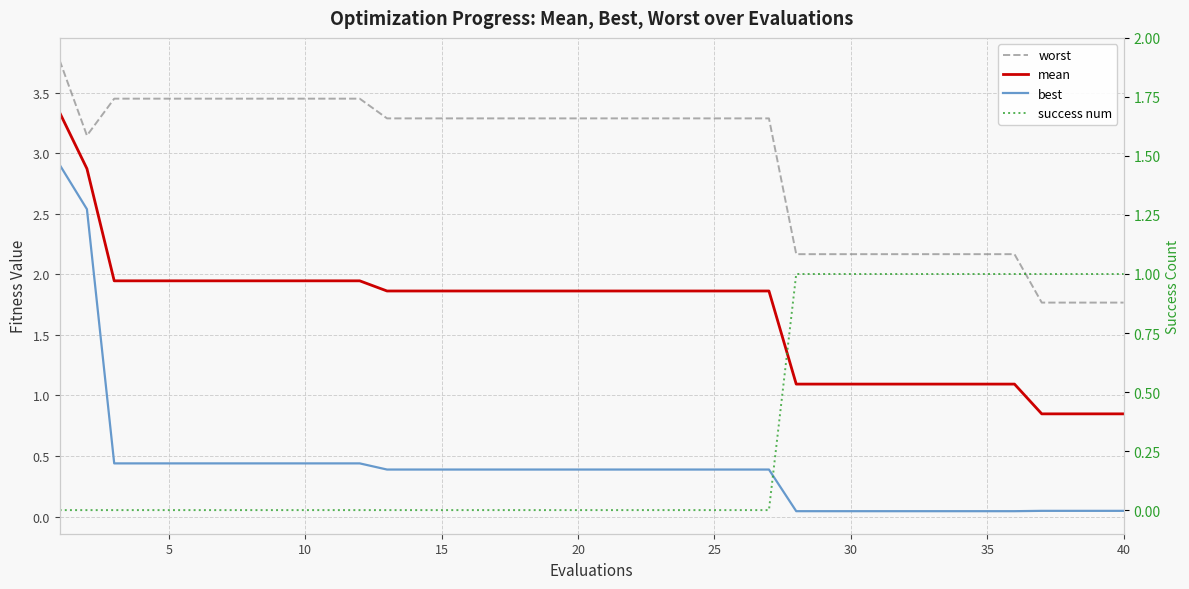

Does the chart display data point markers on the line(s)?

No